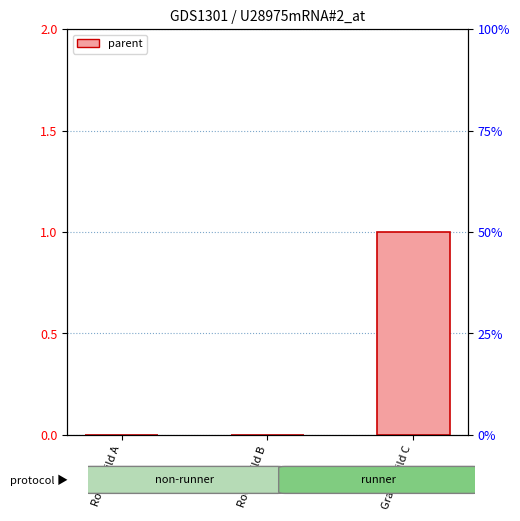

What position from the right is Root Child A?

3